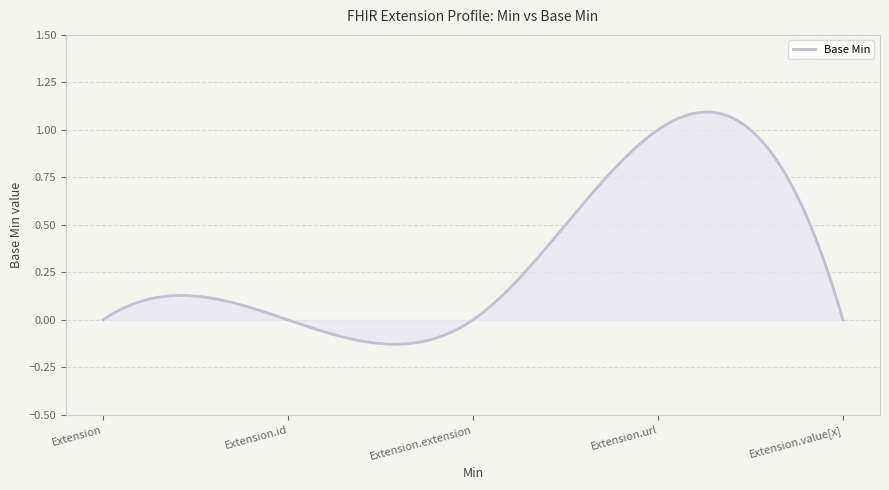

What is the difference between the maximum and minimum values?

1.2